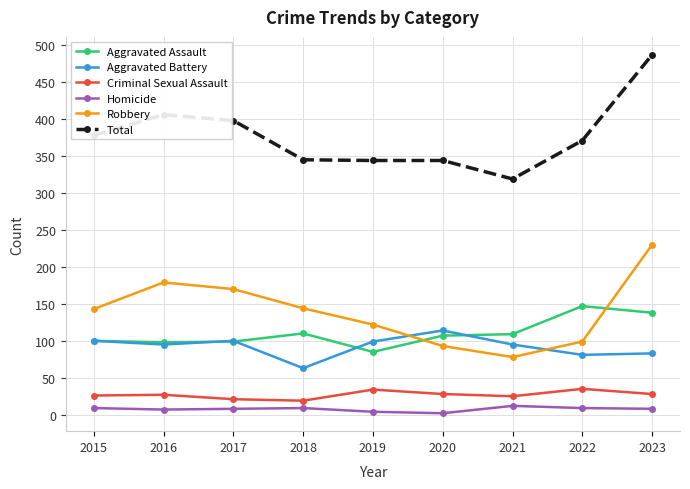

What is the minimum value for Total?

319